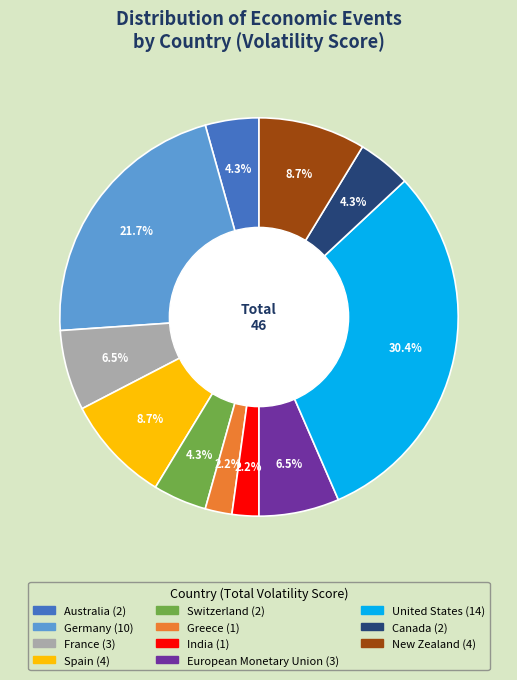

Count the number of slices in the pie.

11